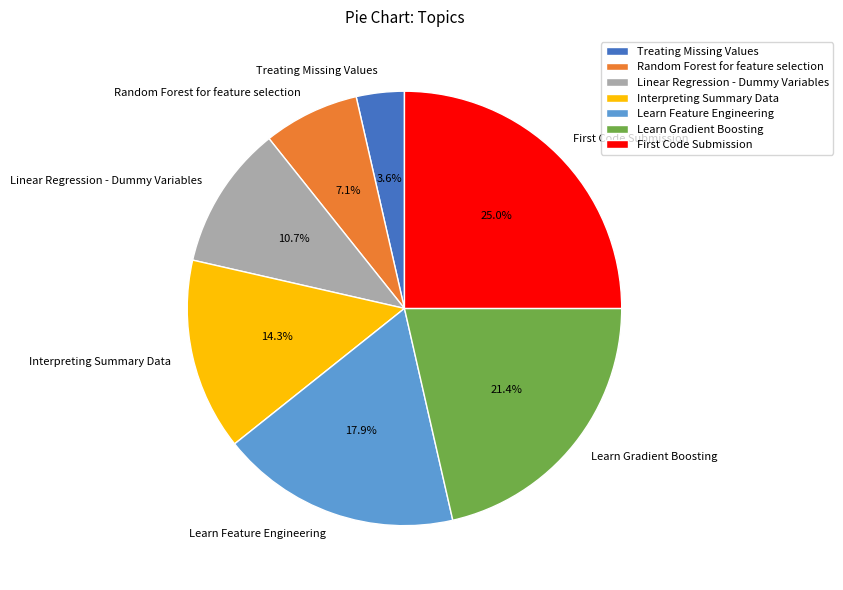

To the nearest percent, what percentage of the pie is Treating Missing Values?

4%